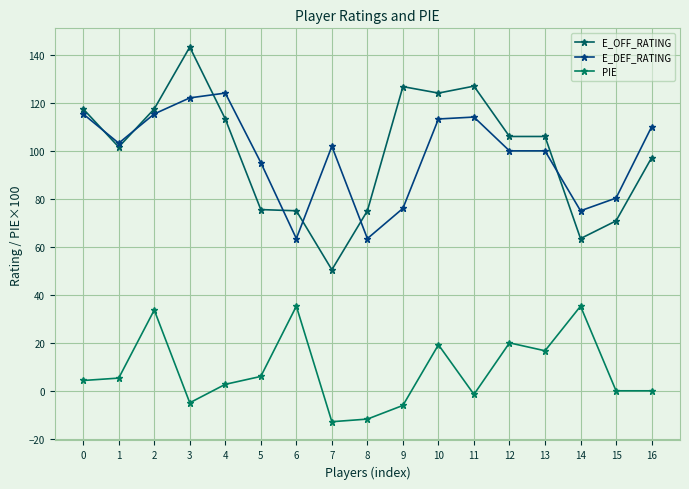

How many data points in E_OFF_RATING are less than 106?

8